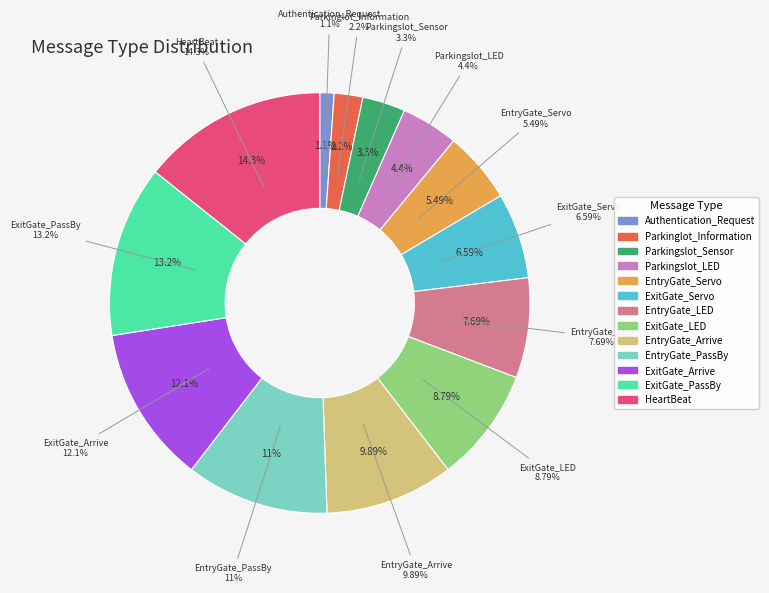

What is the total percentage of Authentication_Request and EntryGate_Arrive?

11.0%